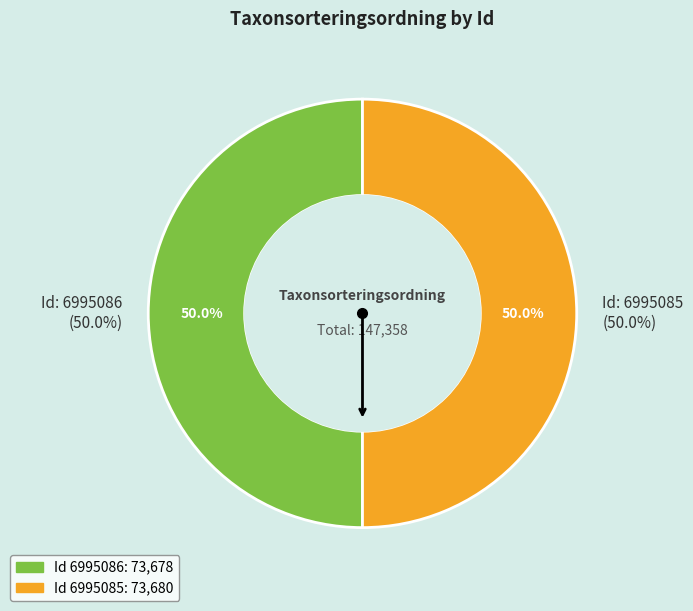

To the nearest percent, what portion does 6995086 represent?

50%